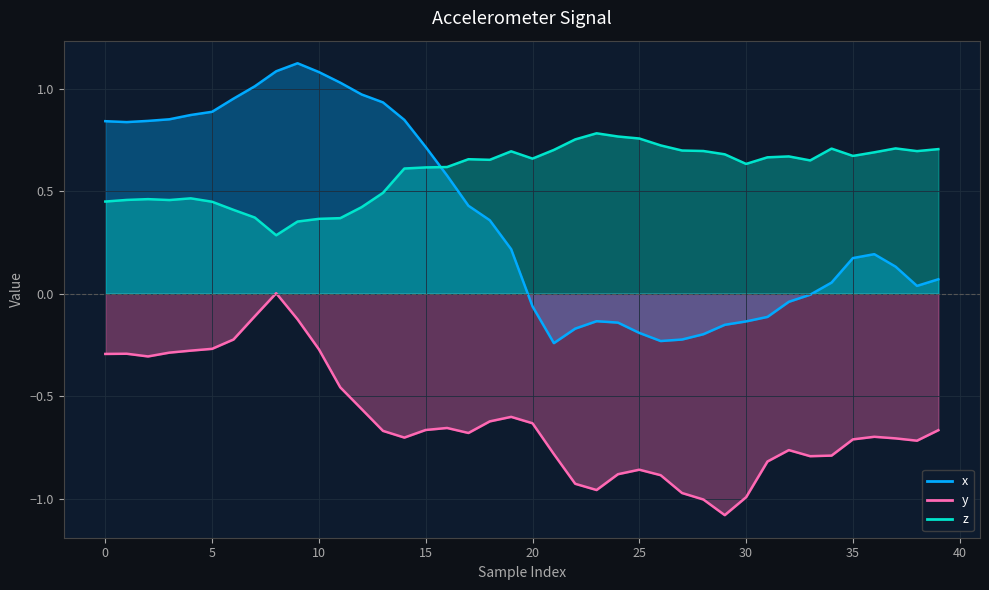

How many distinct data groups are displayed?

3